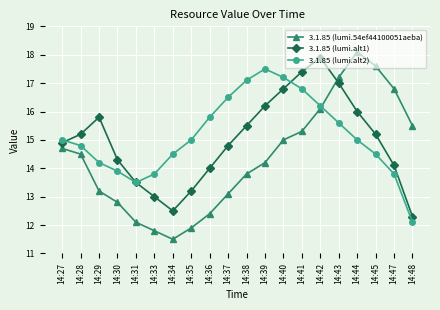

In 3.1.85 (lumi.alt1), how many points are lower than both neighbors (excluding endpoints)?

1